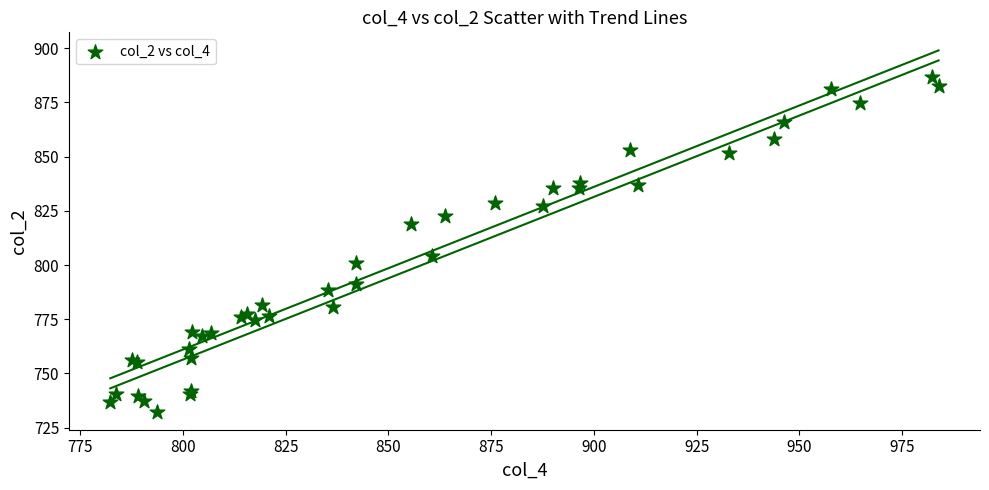

What Y value in the scatter plot is closest to 809?

804.3